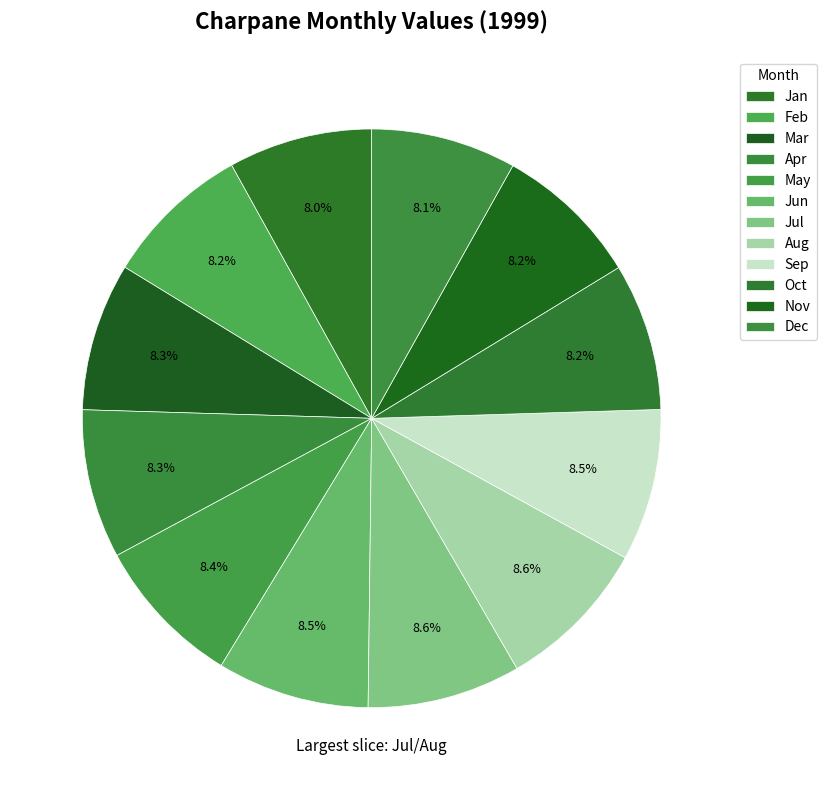

How many segments does this pie chart have?

12